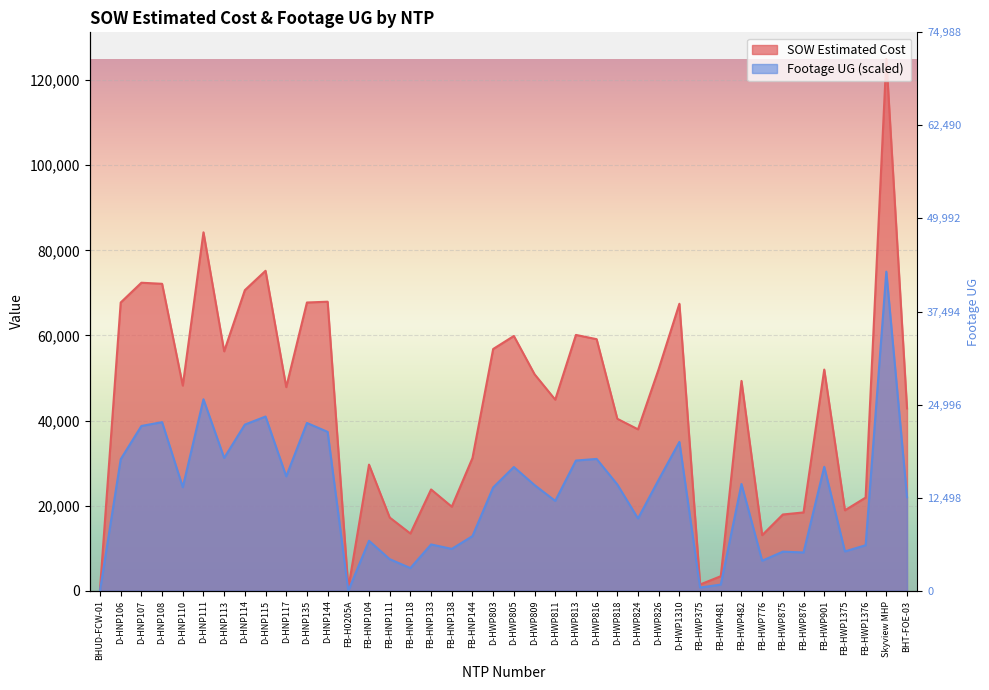

True or false: Footage UG and SOW Estimated Cost intersect in this chart.

False